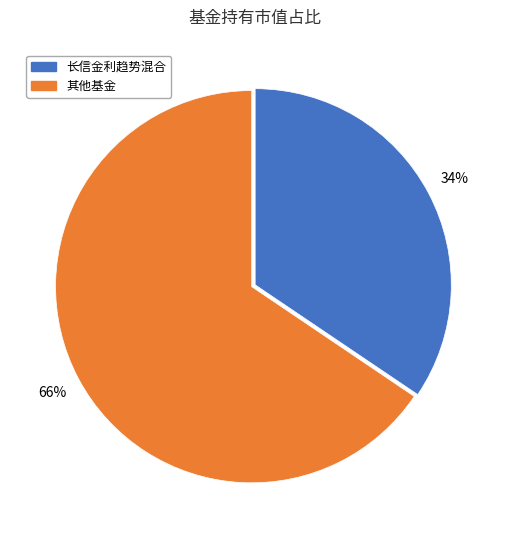

Does any single category account for the majority?

Yes